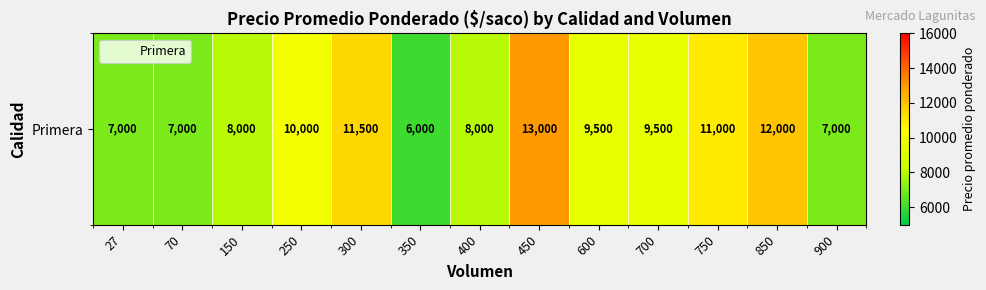

Reading left to right, transcribe all the data shown in this chart.

27=7000	70=7000	150=8000	250=10000	300=11500	350=6000	400=8000	450=13000	600=9500	700=9500	750=11000	850=12000	900=7000